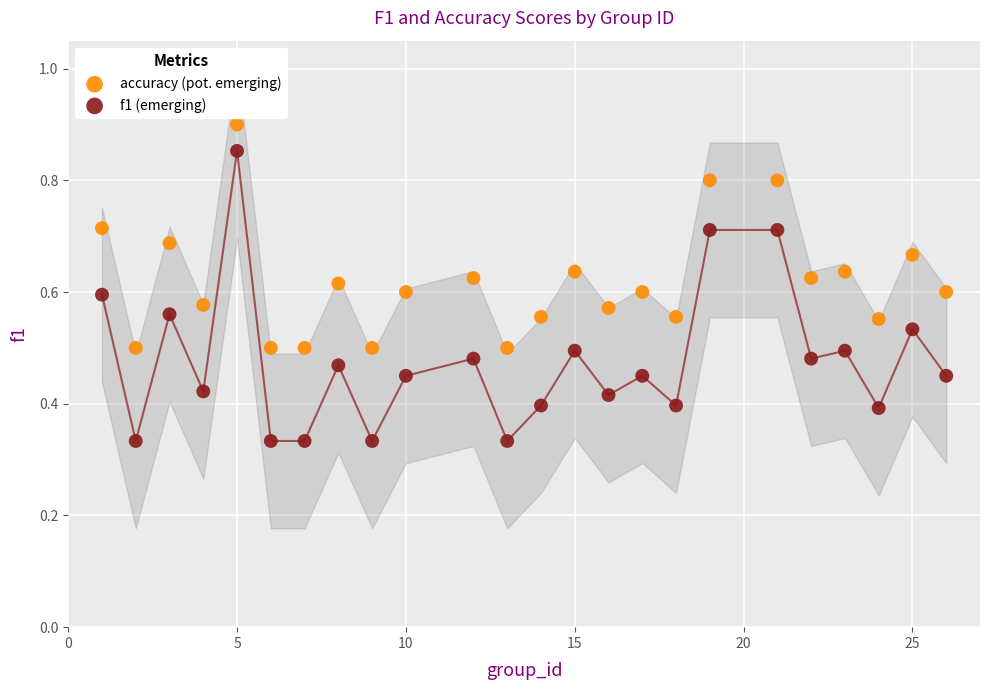

Which series contains the lowest Y value?

f1 (emerging)